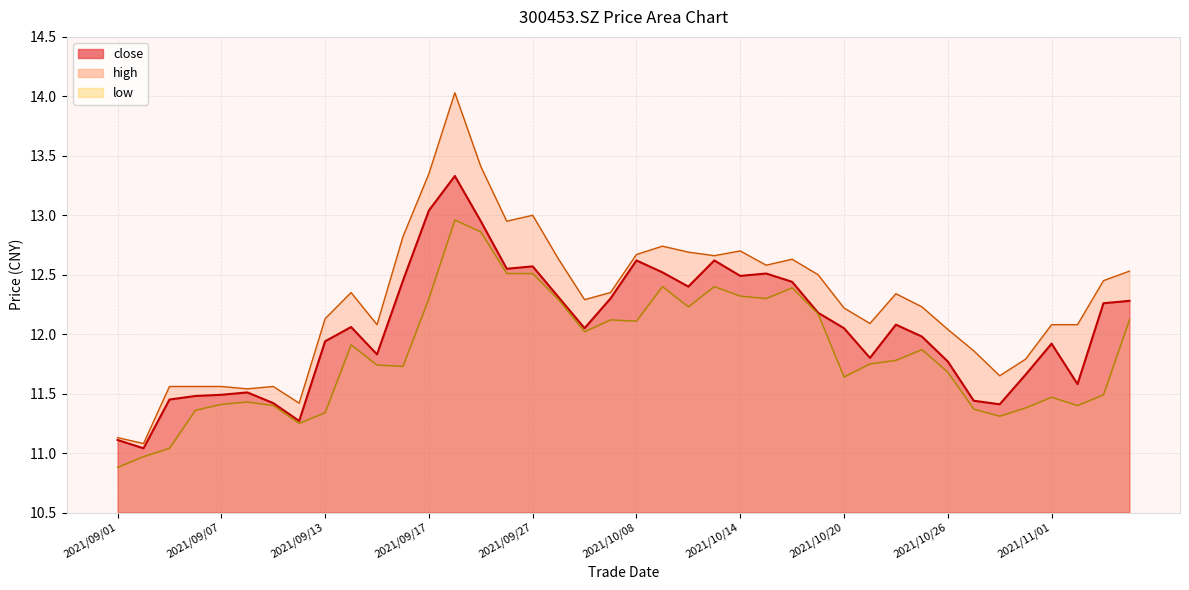

In close, how many points are higher than both neighbors (excluding endpoints)?

9